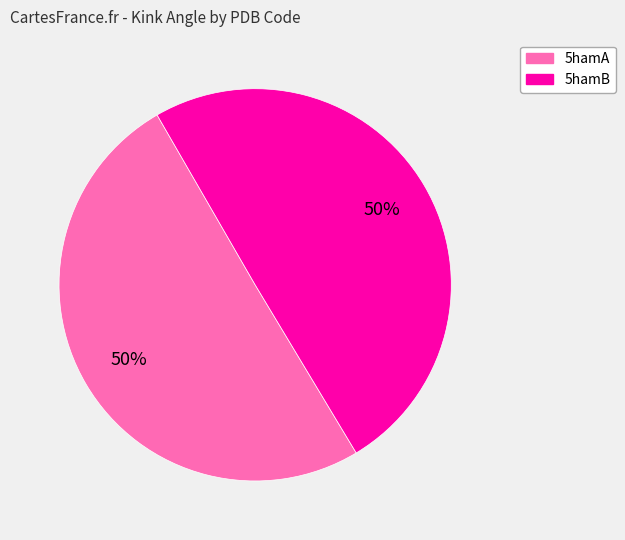

Approximately how many times larger is the value at 5hamB compared to 5hamA?

1.0